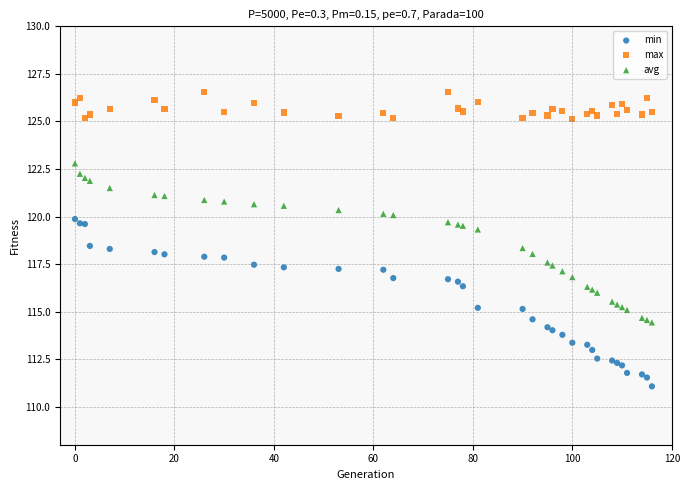

Which series reaches the minimum Y coordinate?

min